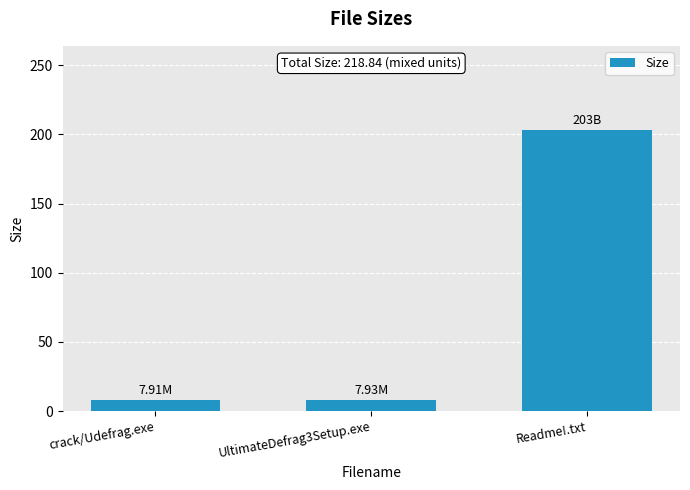

Approximately how many times larger is the value at crack/Udefrag.exe compared to UltimateDefrag3Setup.exe?

1.0